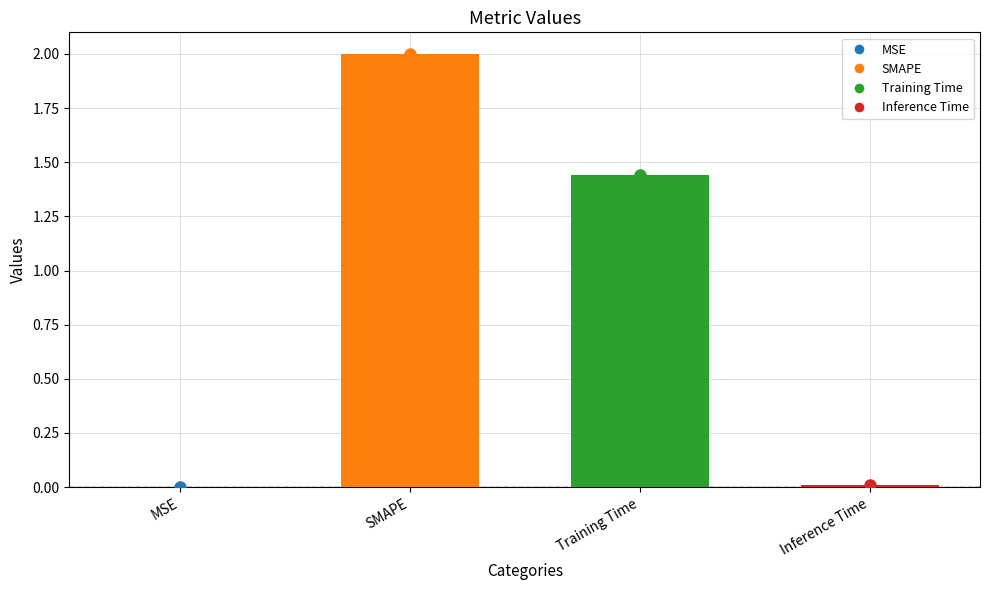

At which label is the value closest to 1?

Training Time